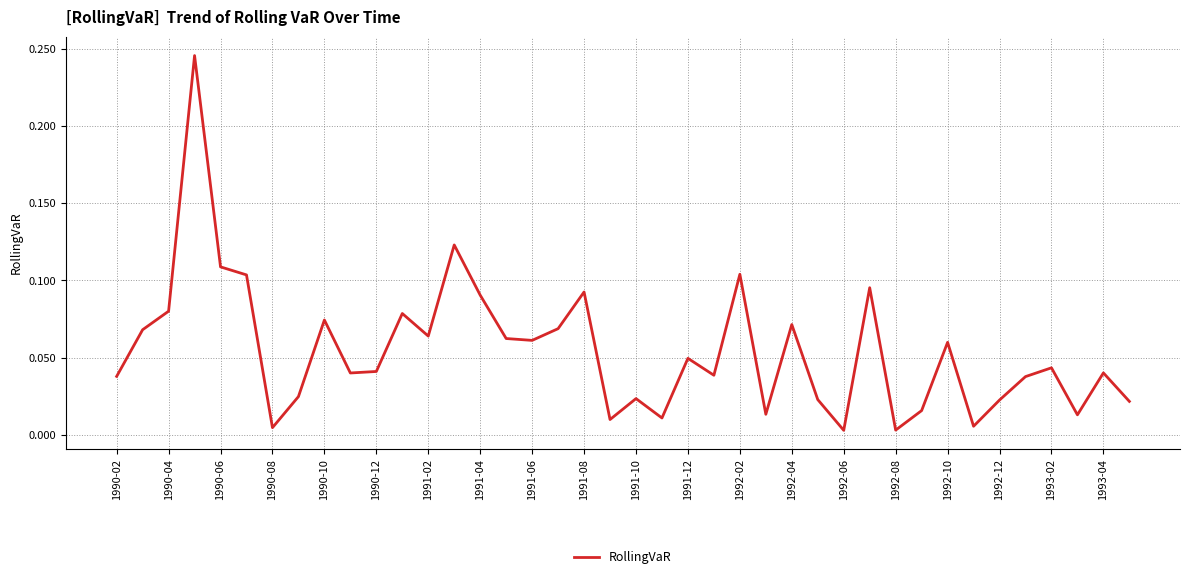

Which has a higher value, 1993-02 or 1992-02?

1992-02